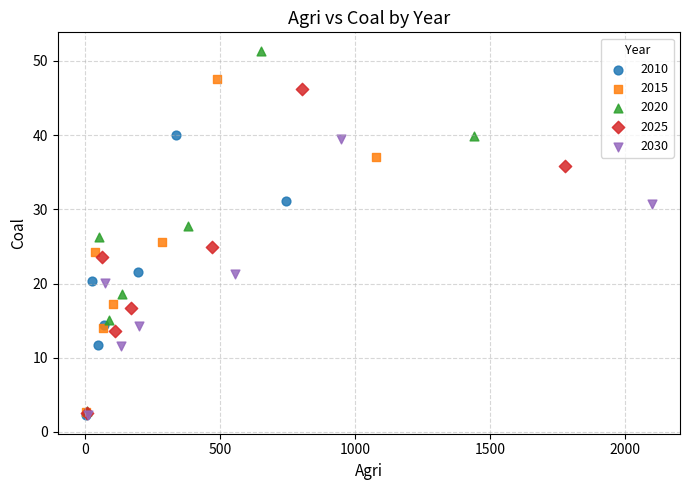

Which series contains the highest Y value?

2020